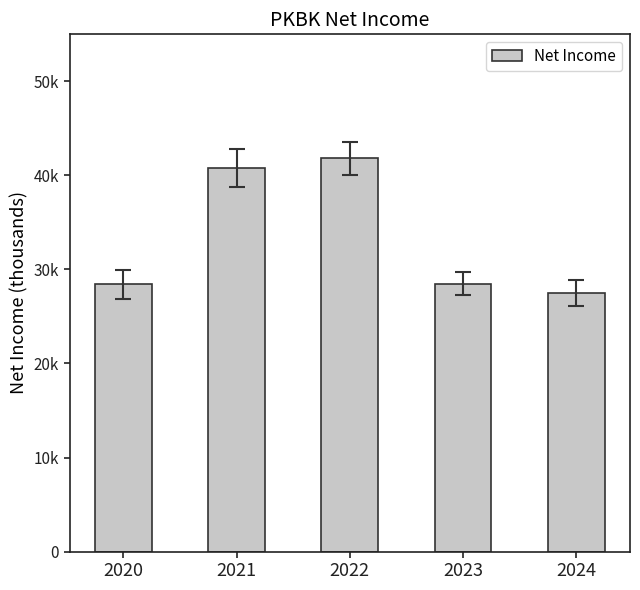

The chart shows a value of 28500 at 2023. True or false?

True